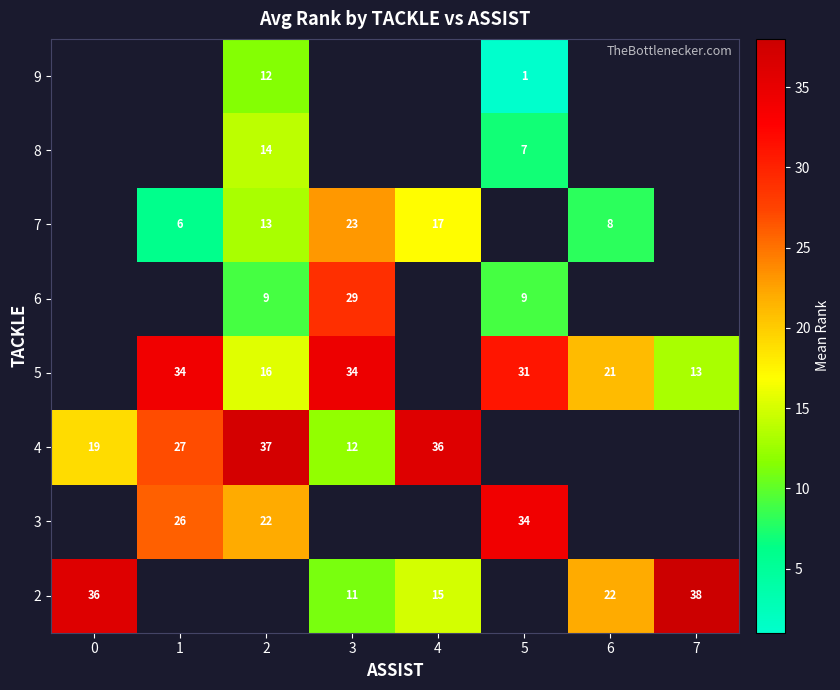

The value of 3 at 5 is 59. True or false?

False